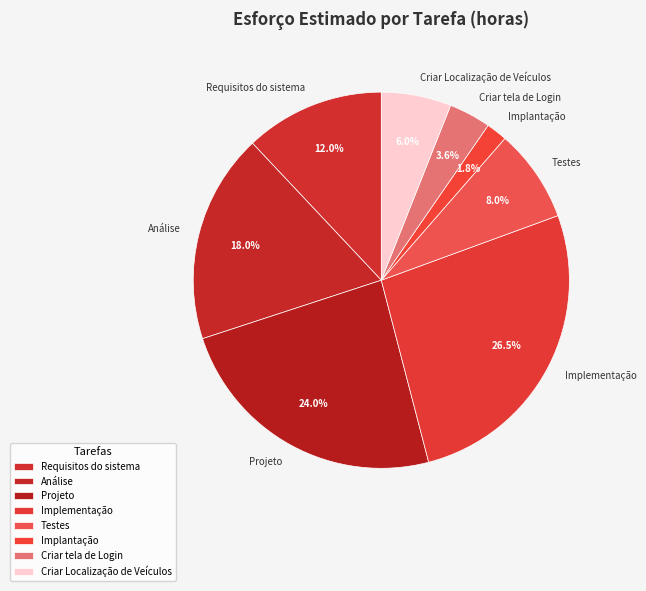

Between Requisitos do sistema and Implantação, which is larger?

Requisitos do sistema